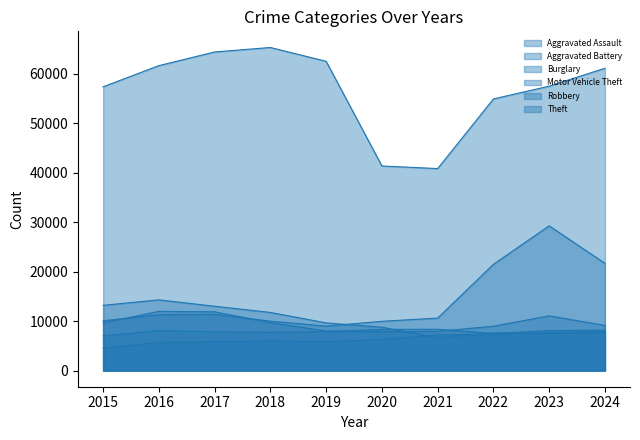

How many categories are shown in the chart?

10